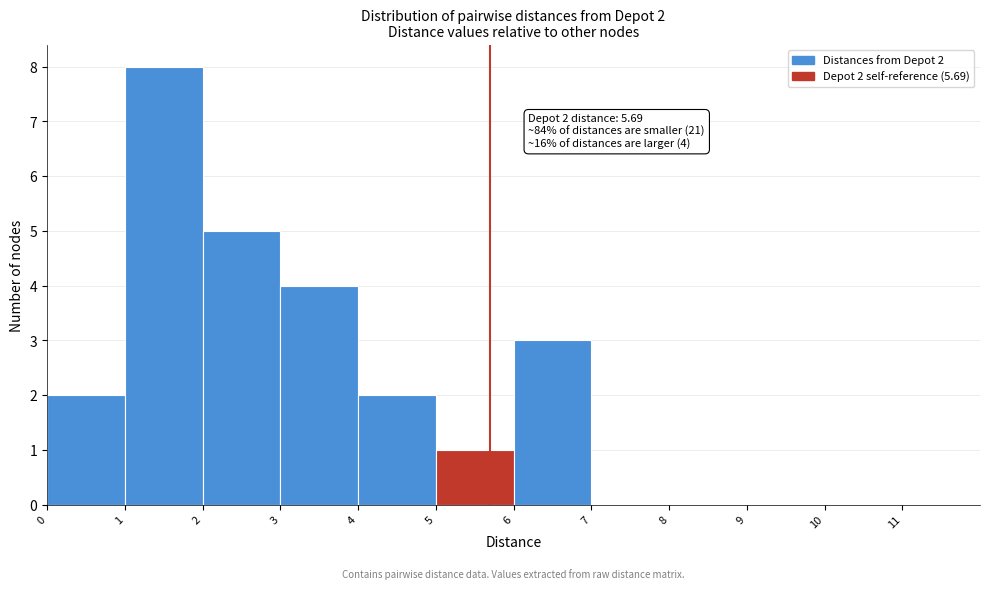

Which range on the x-axis has the tallest bar?

1 to 2